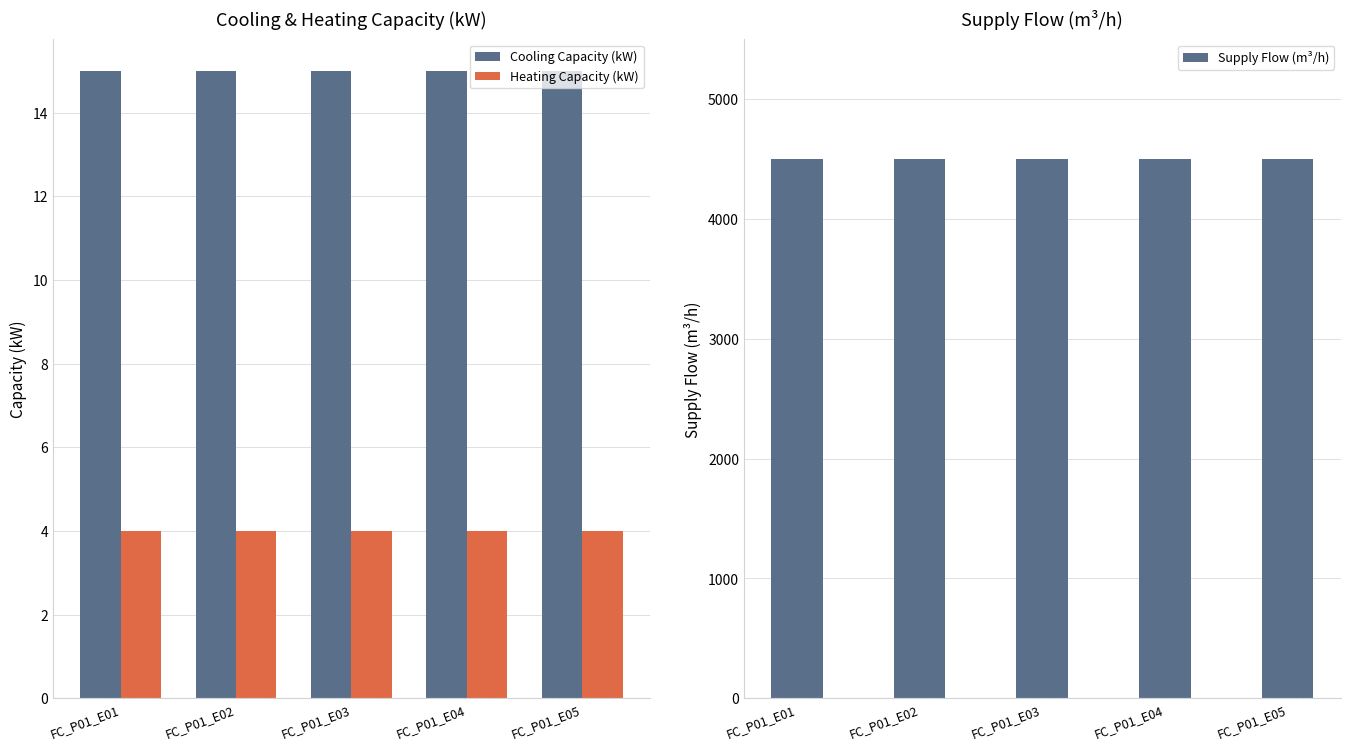

Reading left to right, transcribe all the data shown in this chart.

Cooling Capacity (kW): FC_P01_E01=15	FC_P01_E02=15	FC_P01_E03=15	FC_P01_E04=15	FC_P01_E05=15
Heating Capacity (kW): FC_P01_E01=4	FC_P01_E02=4	FC_P01_E03=4	FC_P01_E04=4	FC_P01_E05=4
Supply Flow (m³/h): FC_P01_E01=4500	FC_P01_E02=4500	FC_P01_E03=4500	FC_P01_E04=4500	FC_P01_E05=4500